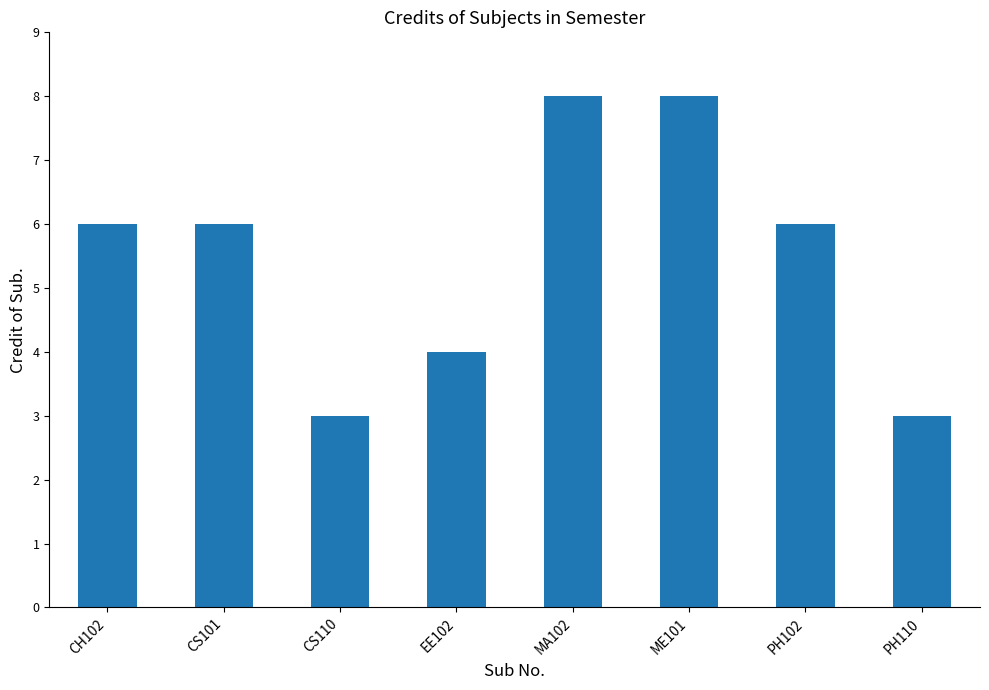

Which has a higher value, ME101 or CS110?

ME101